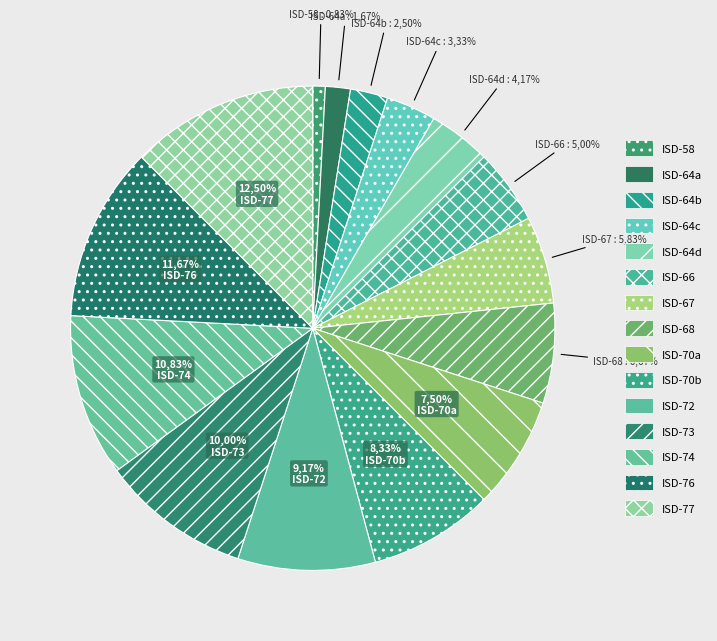

The 77 slice represents 12% of the pie. True or false?

True